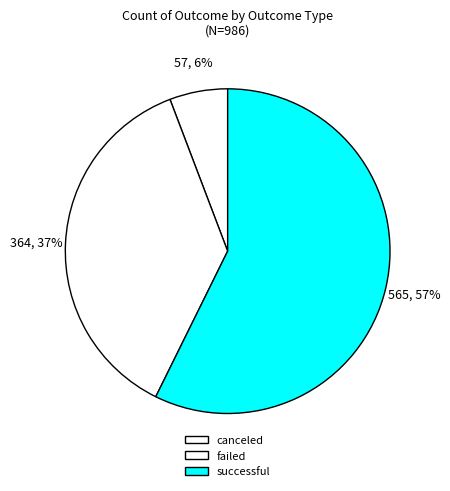

Count the number of slices in the pie.

3